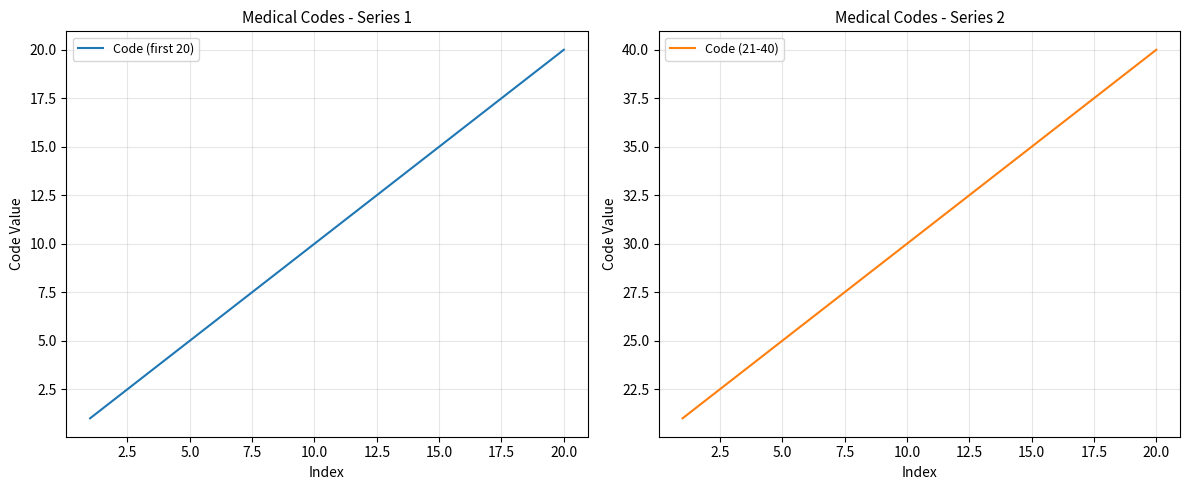

At which label does Code (first 20) reach its peak?

20.0